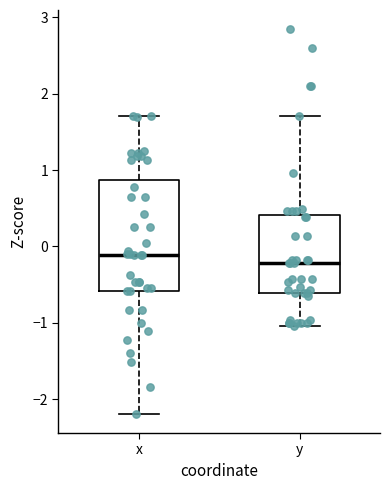

Which box's median line is the highest?

x